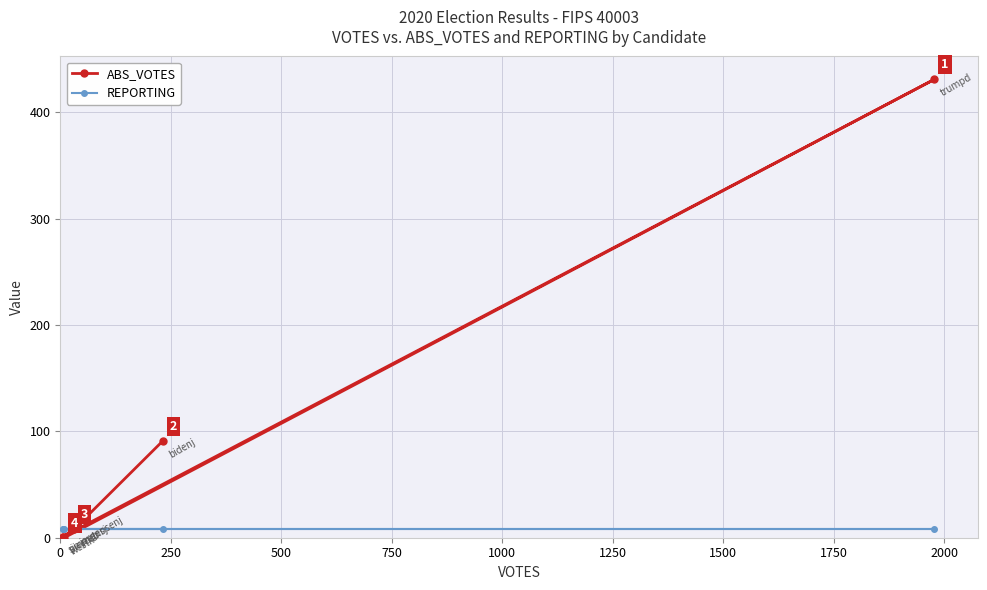

How many categories are shown in the chart?

6